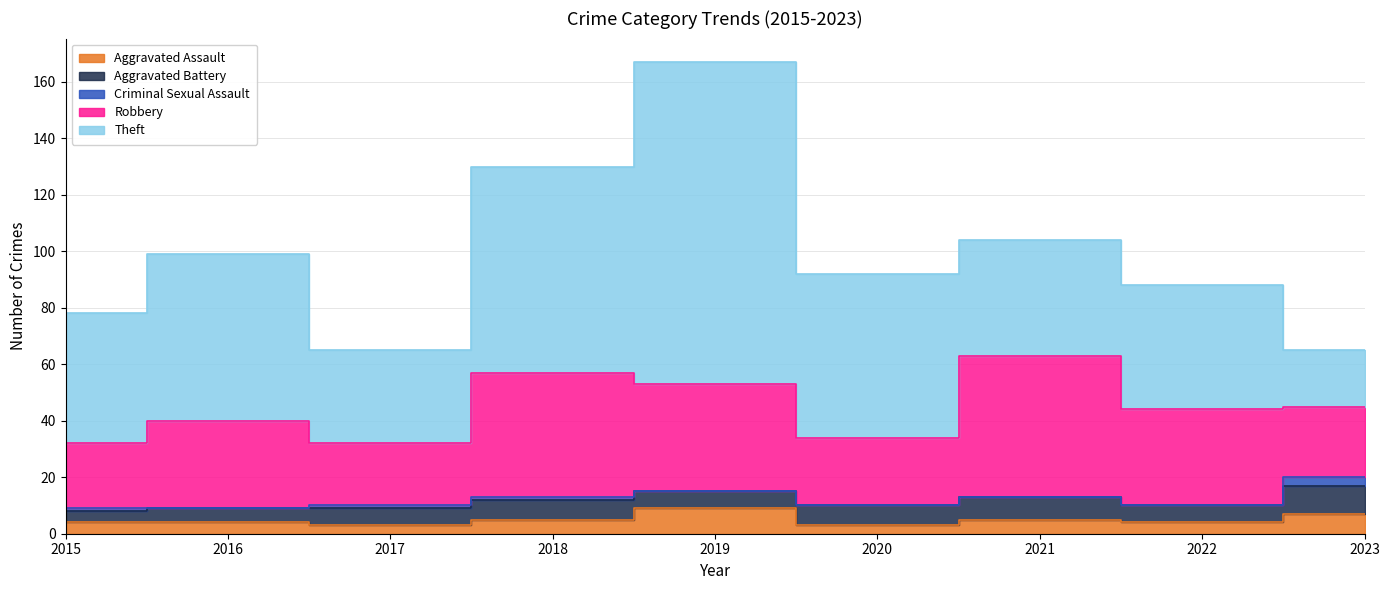

What is the maximum value for Robbery?

50